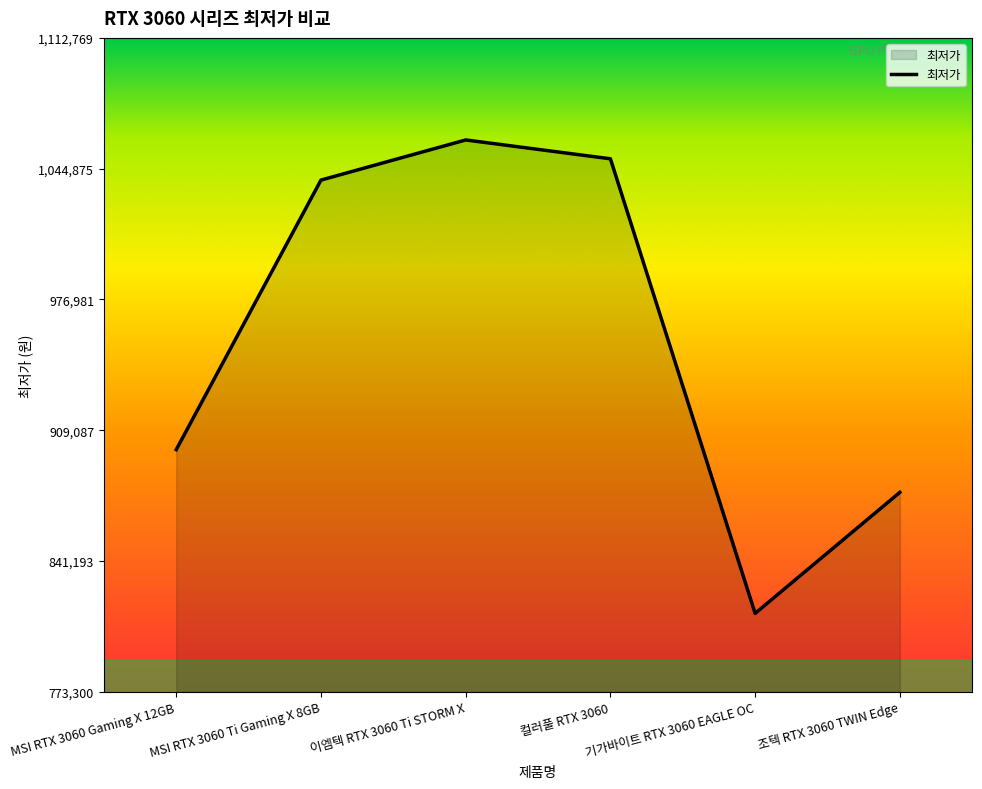

Where is the first local minimum?

기가바이트 RTX 3060 EAGLE OC